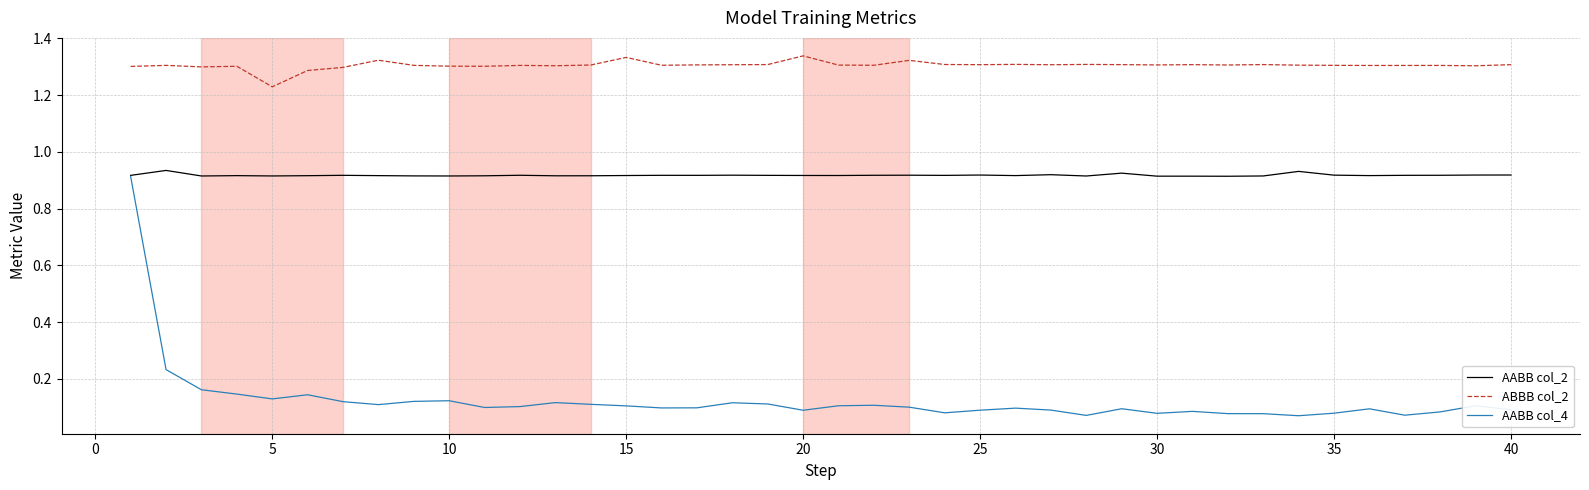

Which series has the largest range (max minus min)?

AABB col_4